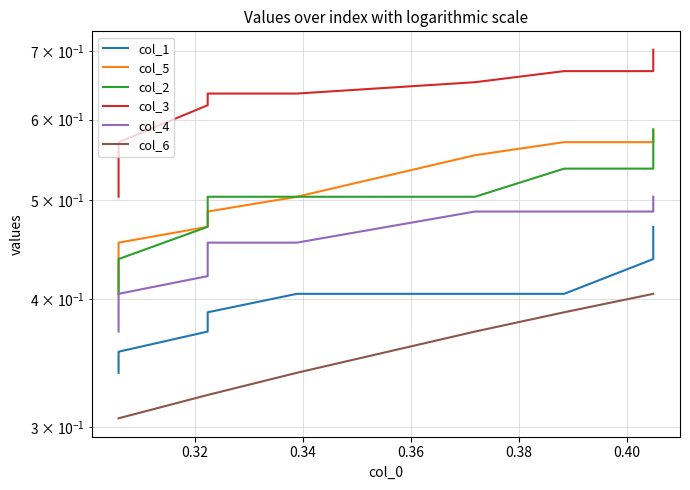

Reading right to left, extract all data points from this chart.

col_1: 0.5	0.5	0.4	0.4	0.4	0.4	0.4	0.4	0.4	0.3
col_5: 0.6	0.6	0.6	0.6	0.6	0.5	0.5	0.5	0.5	0.4
col_2: 0.6	0.6	0.5	0.5	0.5	0.5	0.5	0.5	0.4	0.4
col_3: 0.7	0.7	0.7	0.7	0.7	0.6	0.6	0.6	0.6	0.5
col_4: 0.5	0.5	0.5	0.5	0.5	0.5	0.5	0.4	0.4	0.4
col_6: 0.4	0.4	0.4	0.4	0.4	0.3	0.3	0.3	0.3	0.3